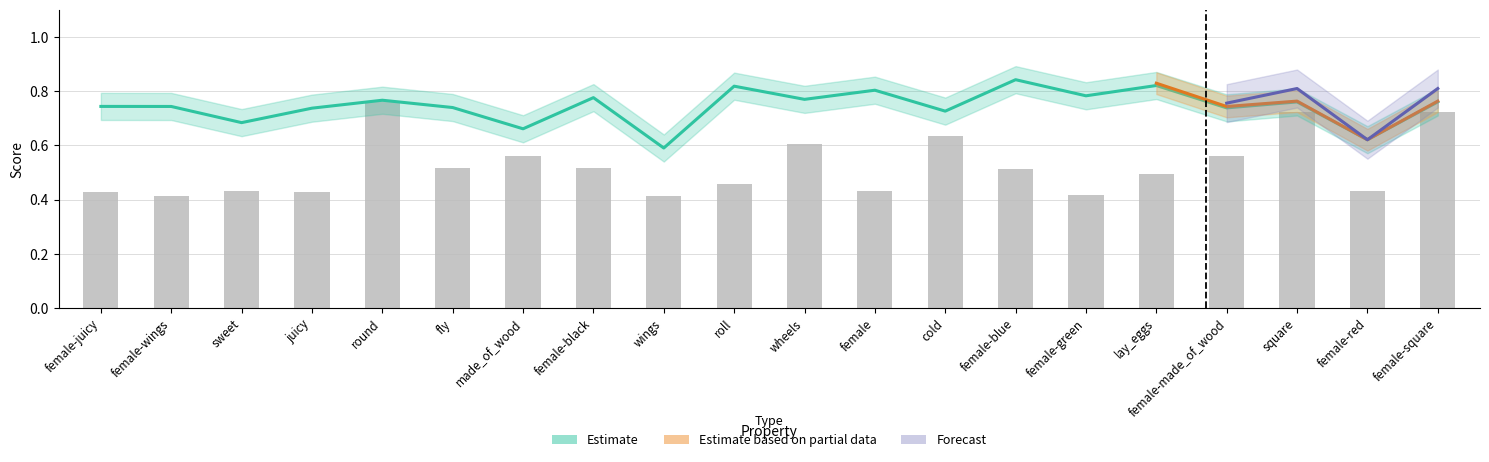

How many f1_majority values are between 0 and 1?

20